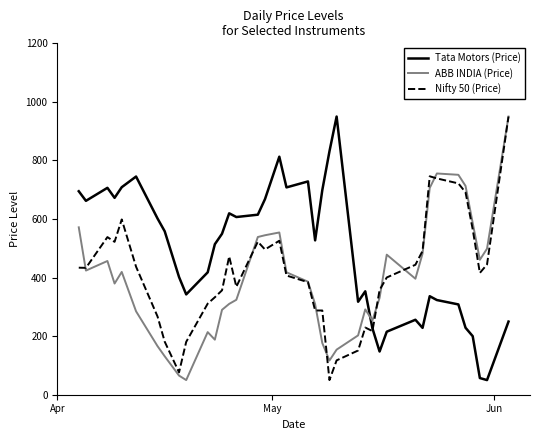

What is the lowest value of the ABB INDIA (Price) series?

50.0